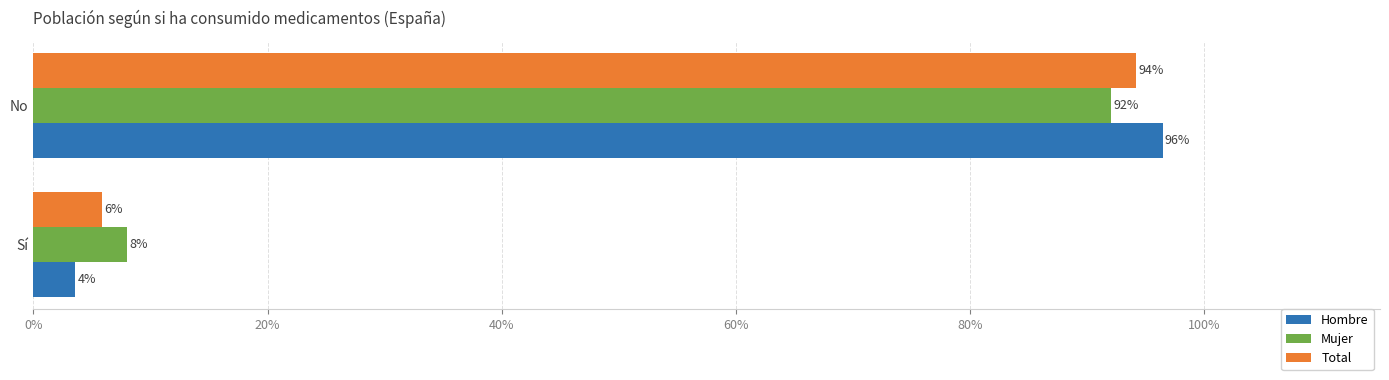

What are all the series names shown in the legend?

Hombre, Mujer, Total